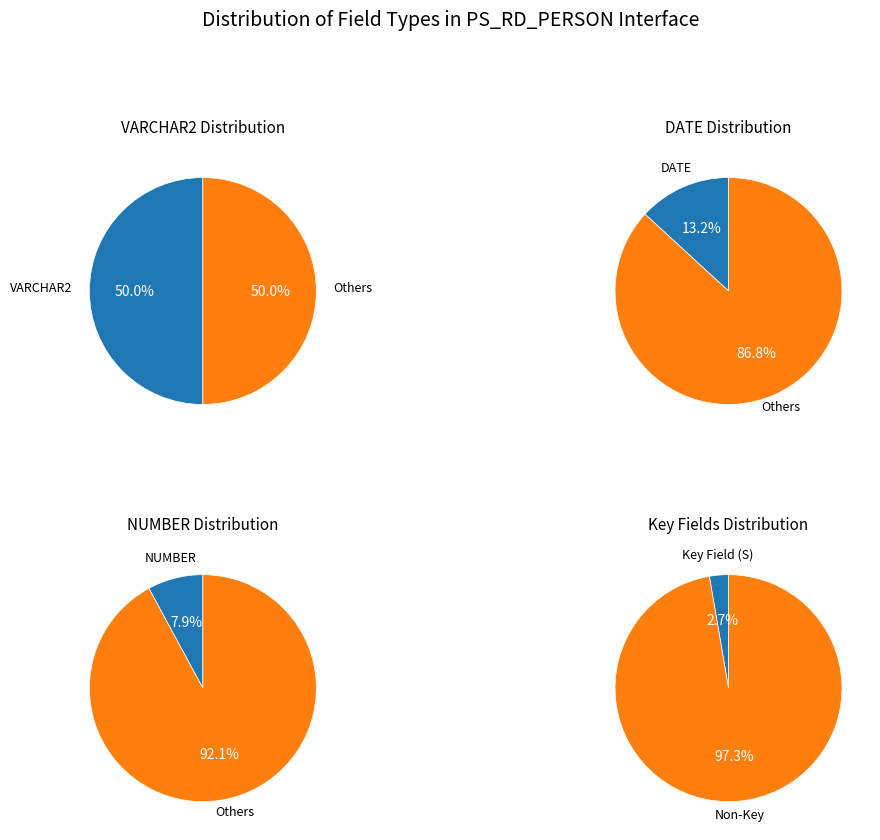

What is the spread (max minus min) of values at 0?

16